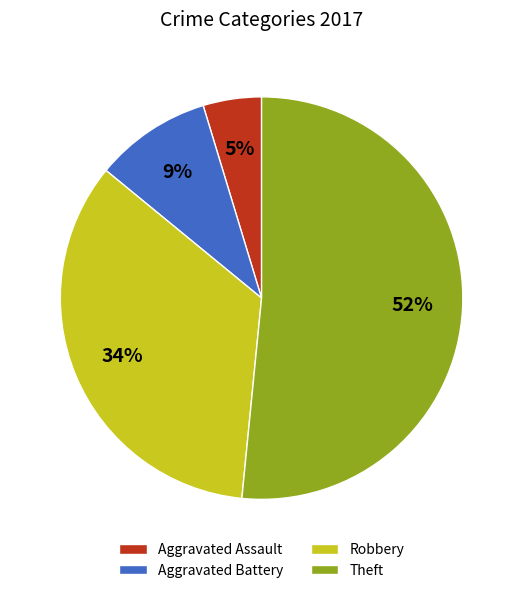

Approximately how many times larger is the value at Aggravated Assault compared to Theft?

0.1